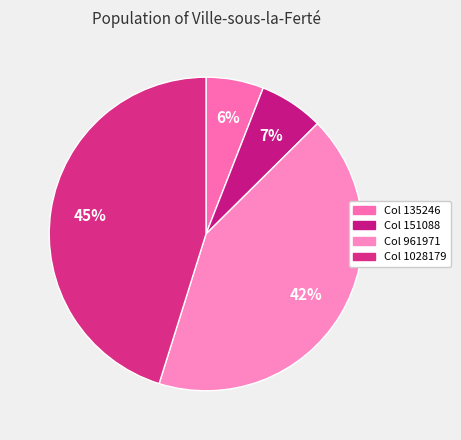

What is the largest slice in the pie chart?

1028179